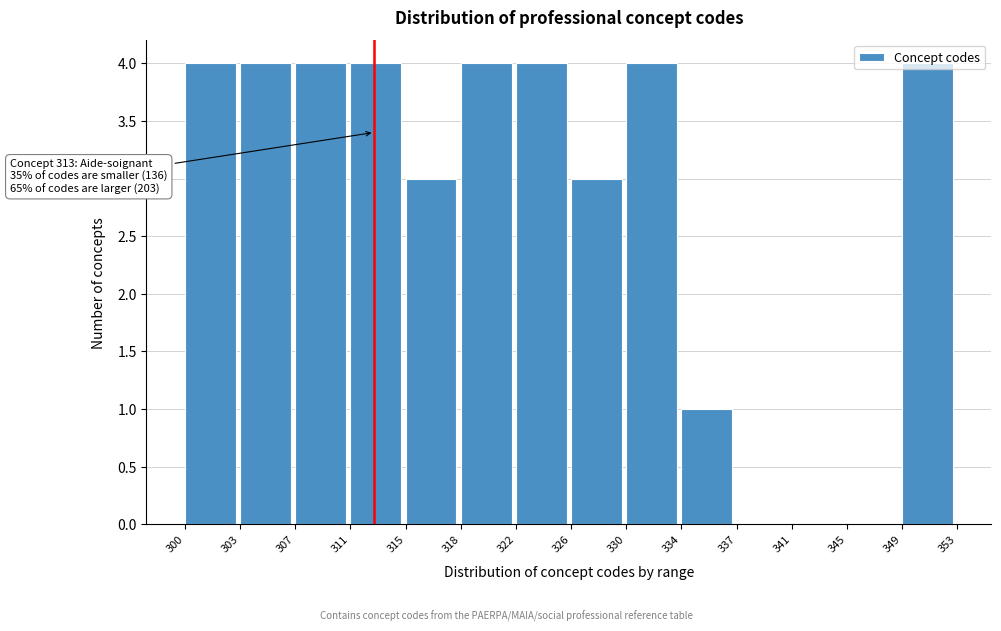

The chart shows a value of -3 at 345. True or false?

False